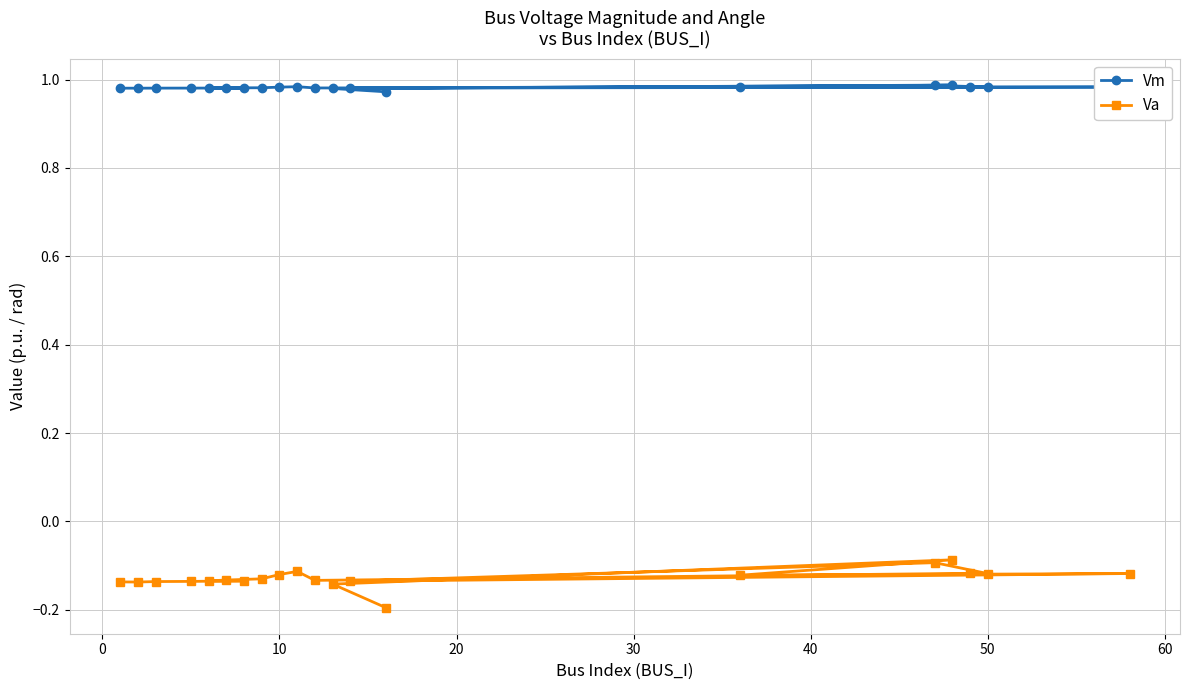

Rank the series by their average value, from highest to lowest.

Vm, Va